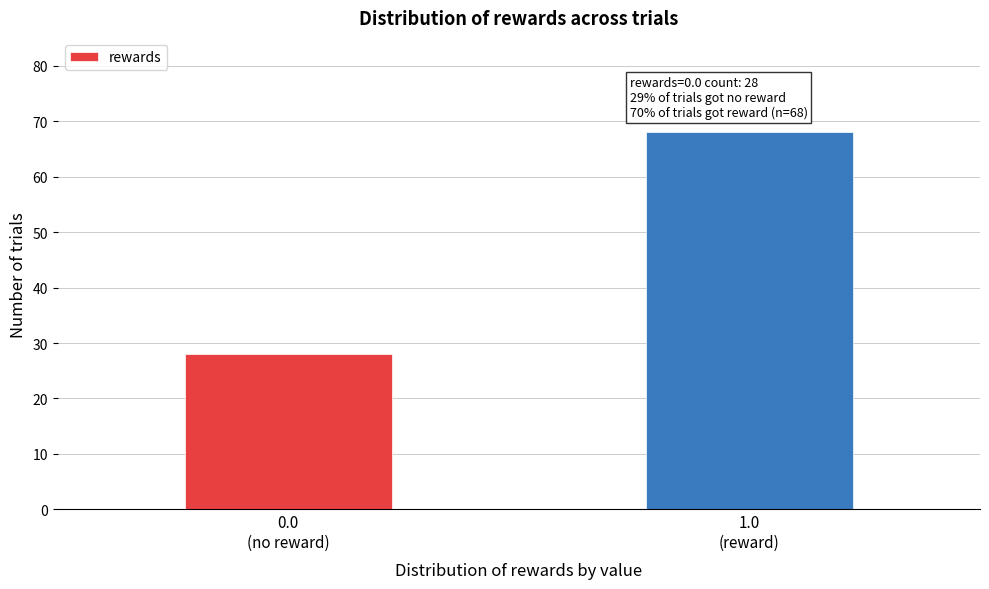

Reading left to right, extract all data points from this chart.

28	68